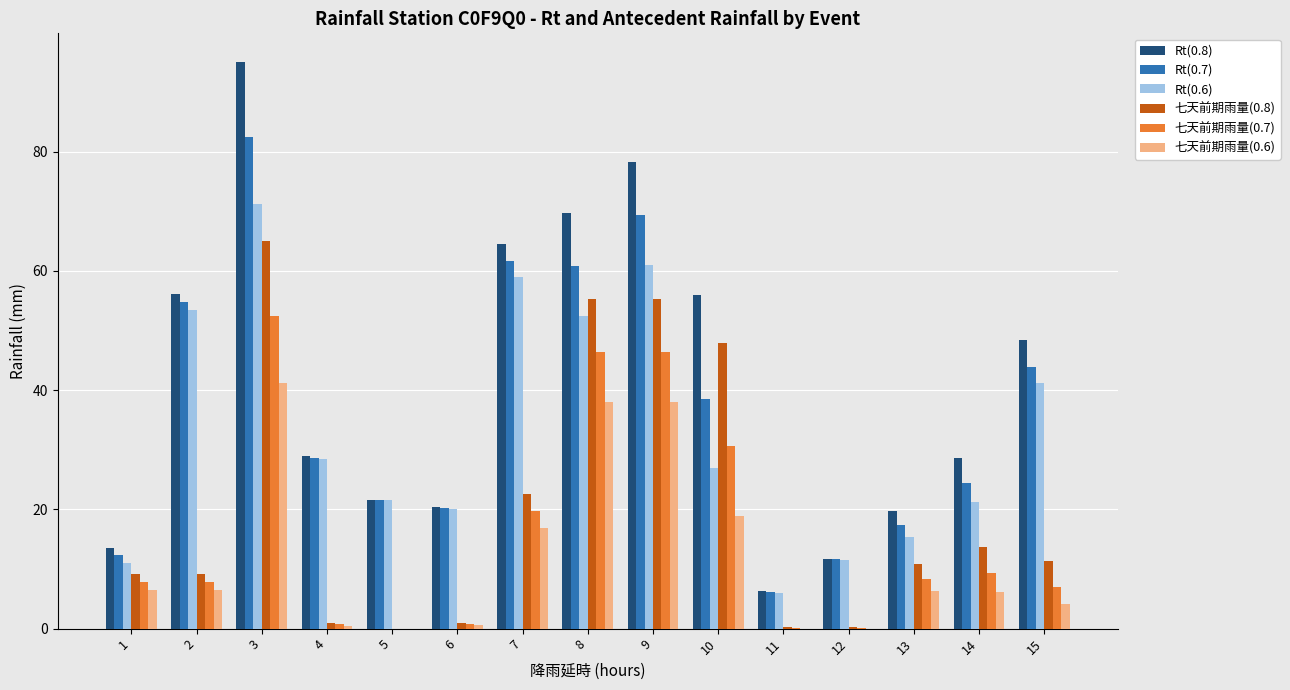

True or false: 七天前期雨量(0.6) has a value of -17.8 at 5.

False